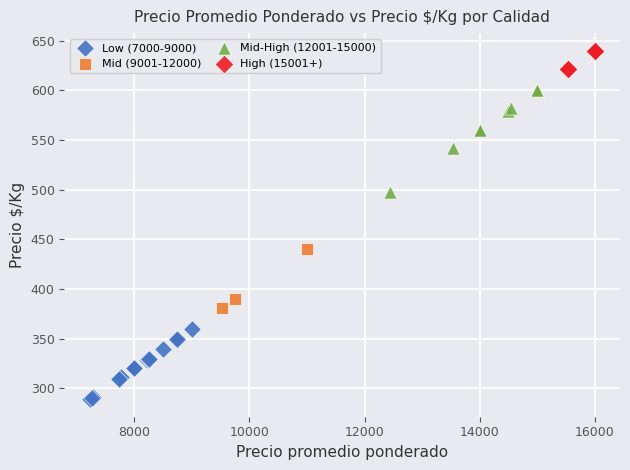

Which series reaches the minimum Y coordinate?

Low (7000-9000)